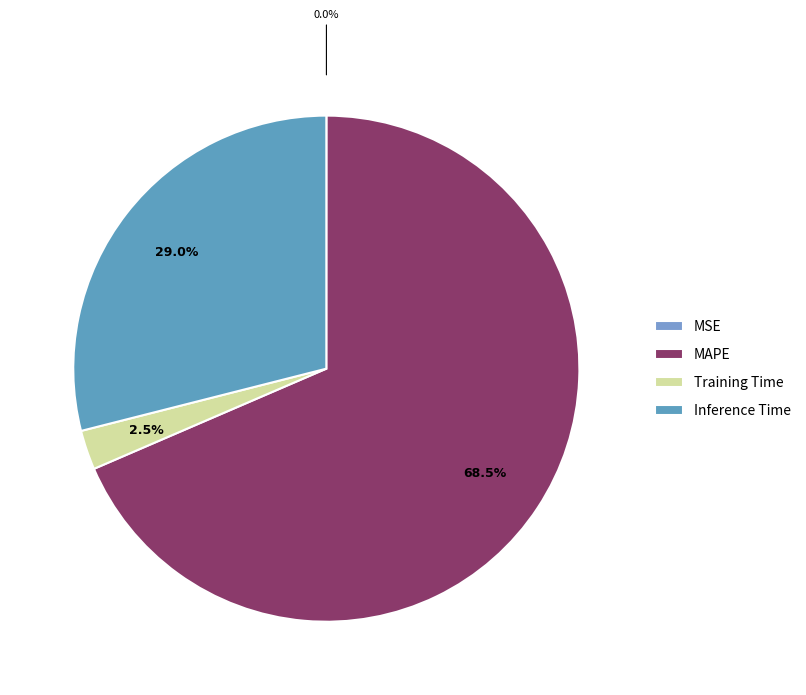

What is the total percentage of Inference Time and MAPE?

97.5%